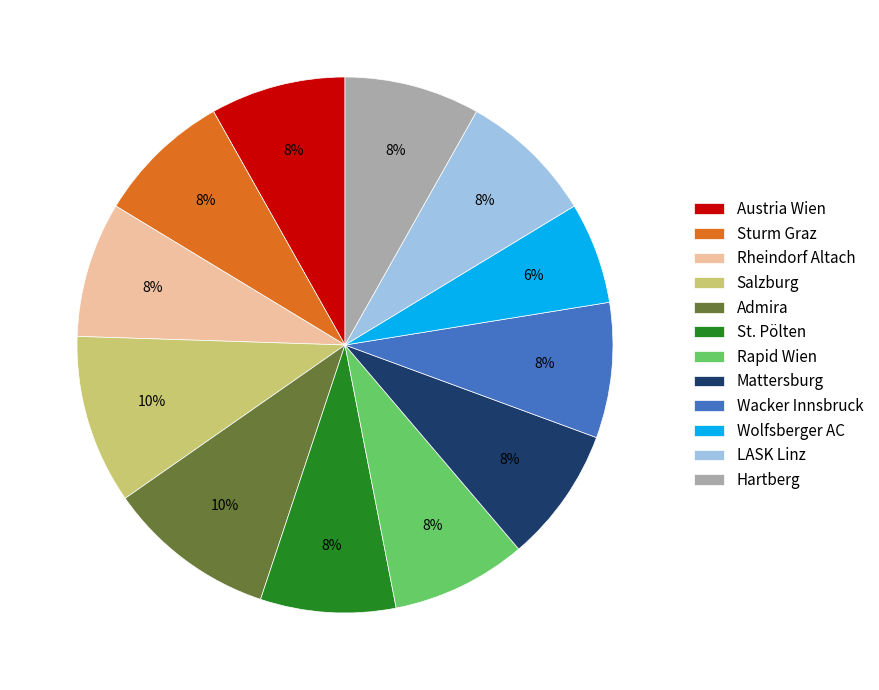

To the nearest percent, what is the difference between the largest and smallest slice percentages?

4%